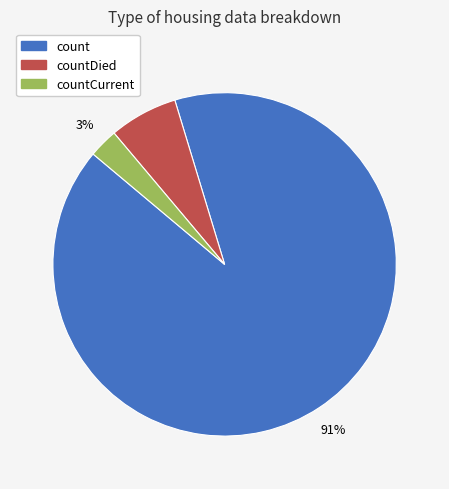

Is there any slice that represents more than half of the pie?

Yes